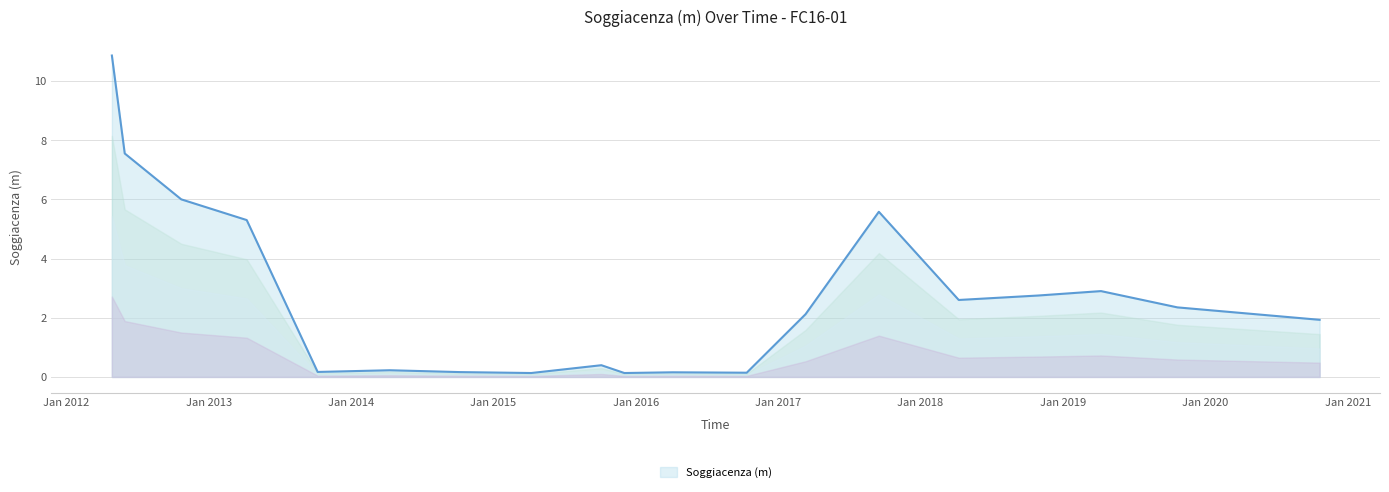

What is the difference between the maximum and minimum values?

10.7